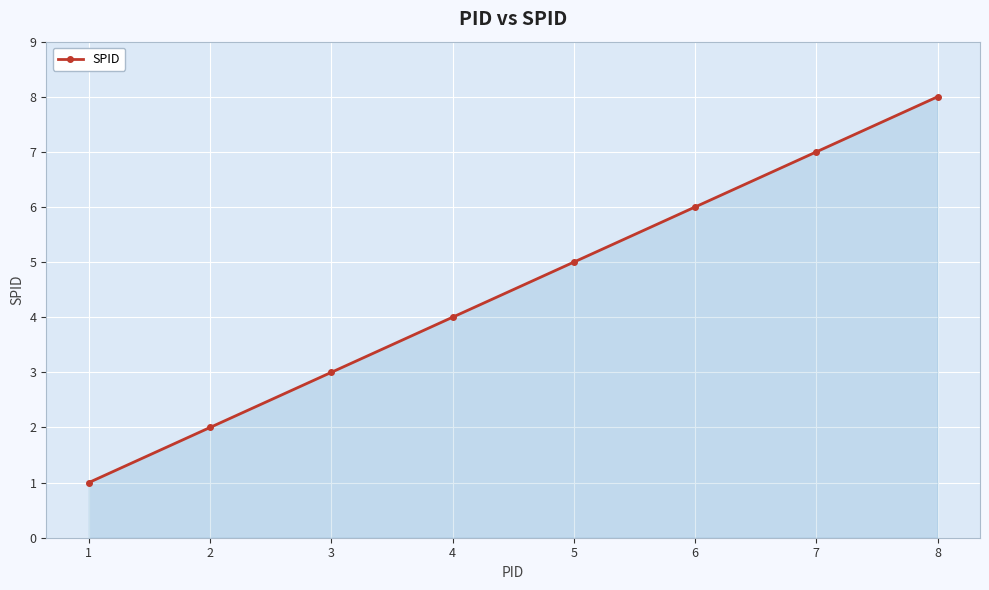

What is the value of the 8th point from the left?

8